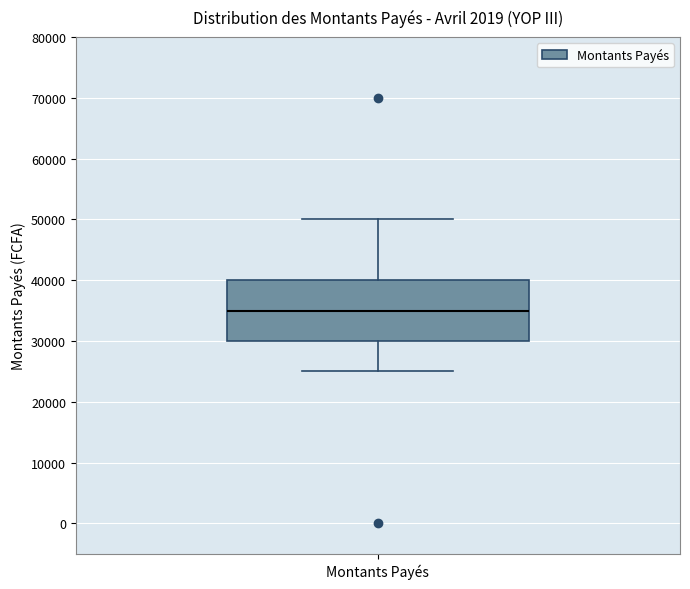

Transcribe this box plot: give where the median line is, the range the box spans, and where the two whiskers end, as read against the y-axis. The values are not printed on the chart, so give them approximately, as read against the axis.

median 35000, box 30000 to 40000, whiskers 25000 to 50000